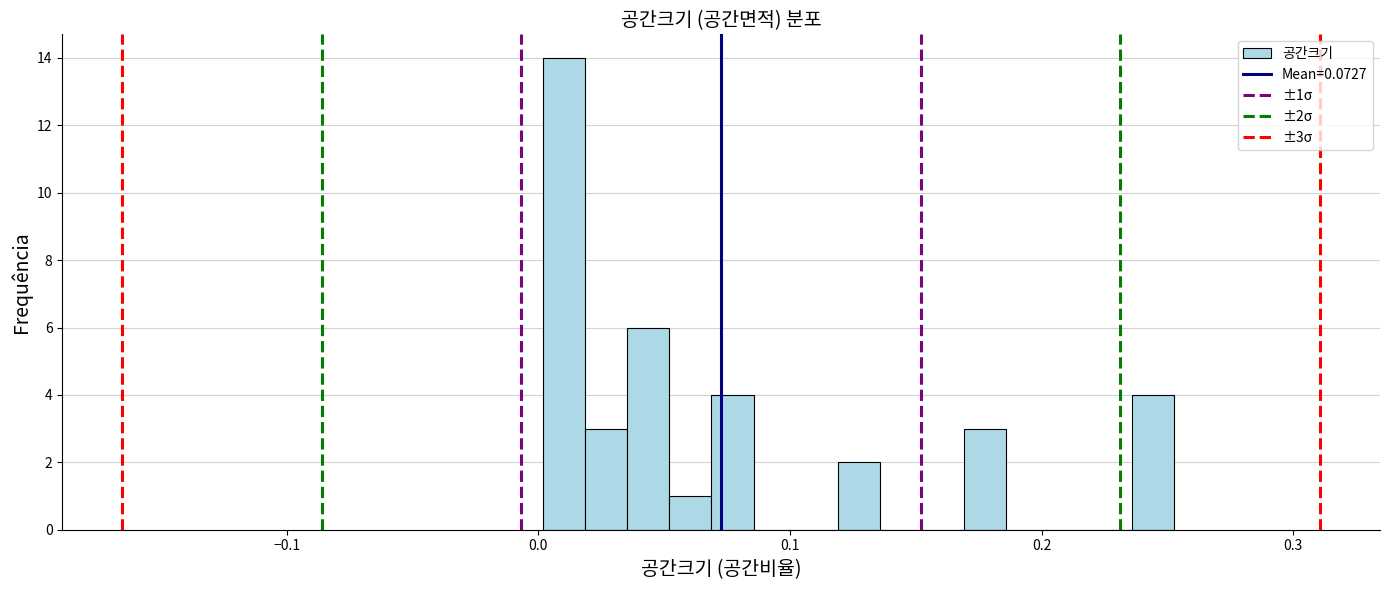

Around what value on the x-axis is the tallest bar? Give the approximate position of its centre, as read against the axis.

0.01